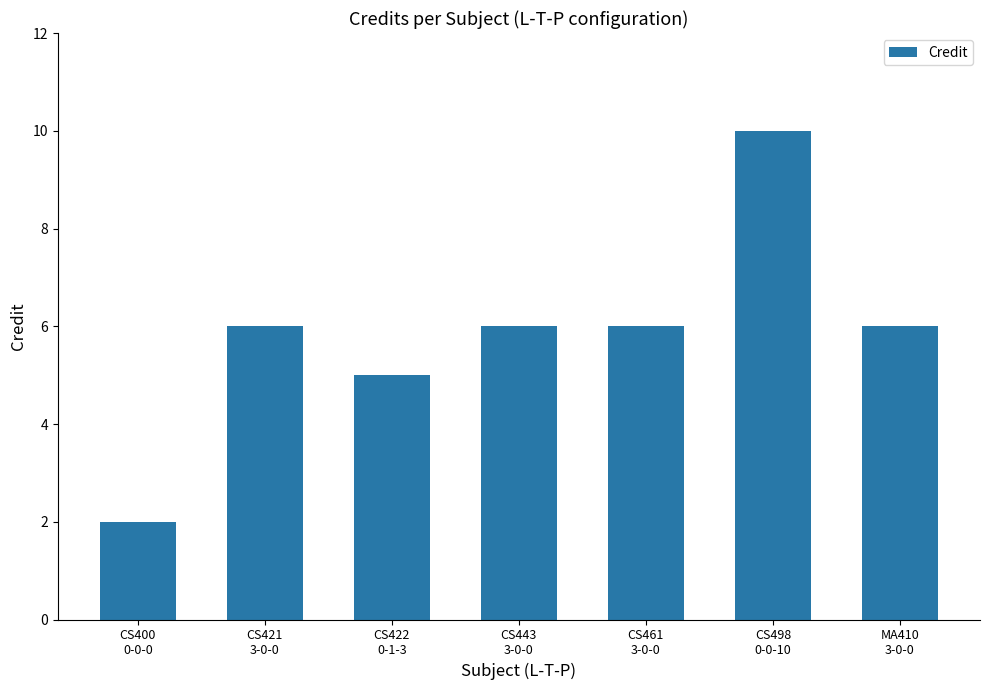

What is the sum of the values at CS498
0-0-10 and CS461
3-0-0?

16